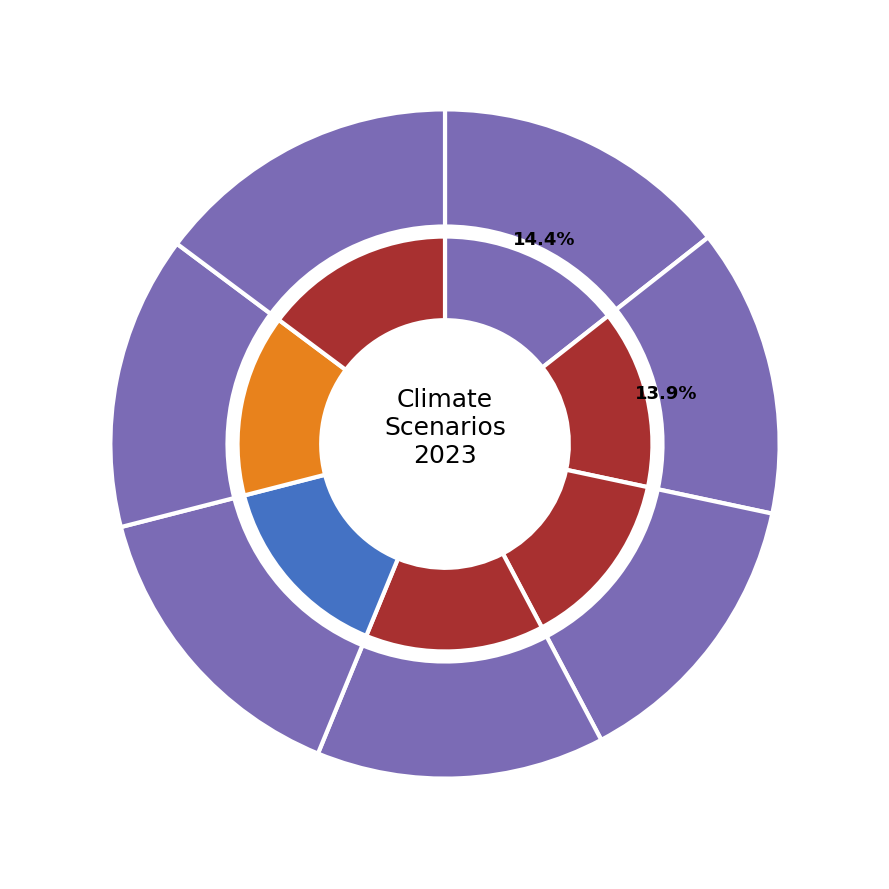

To the nearest percent, what is the difference between the largest and smallest slice percentages?

1%